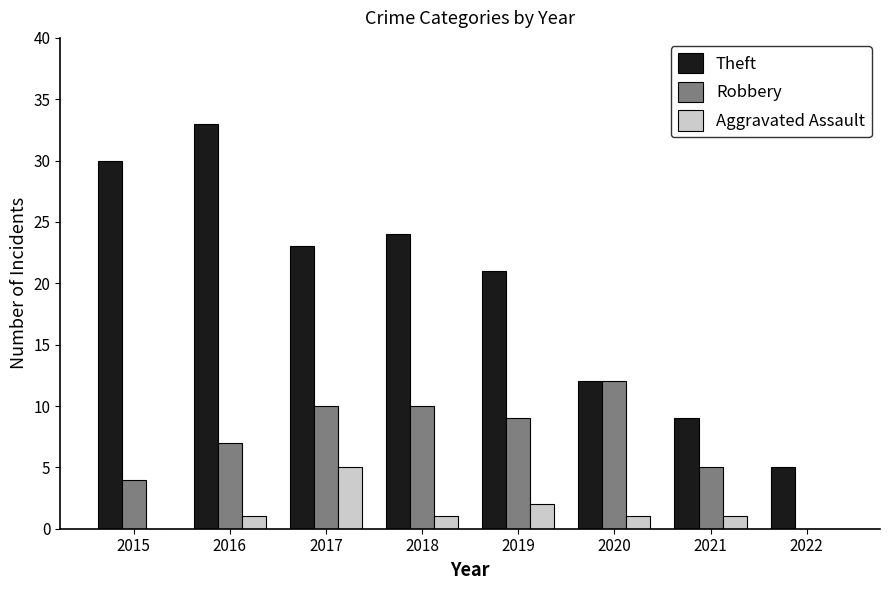

Count the number of data series in this chart.

3